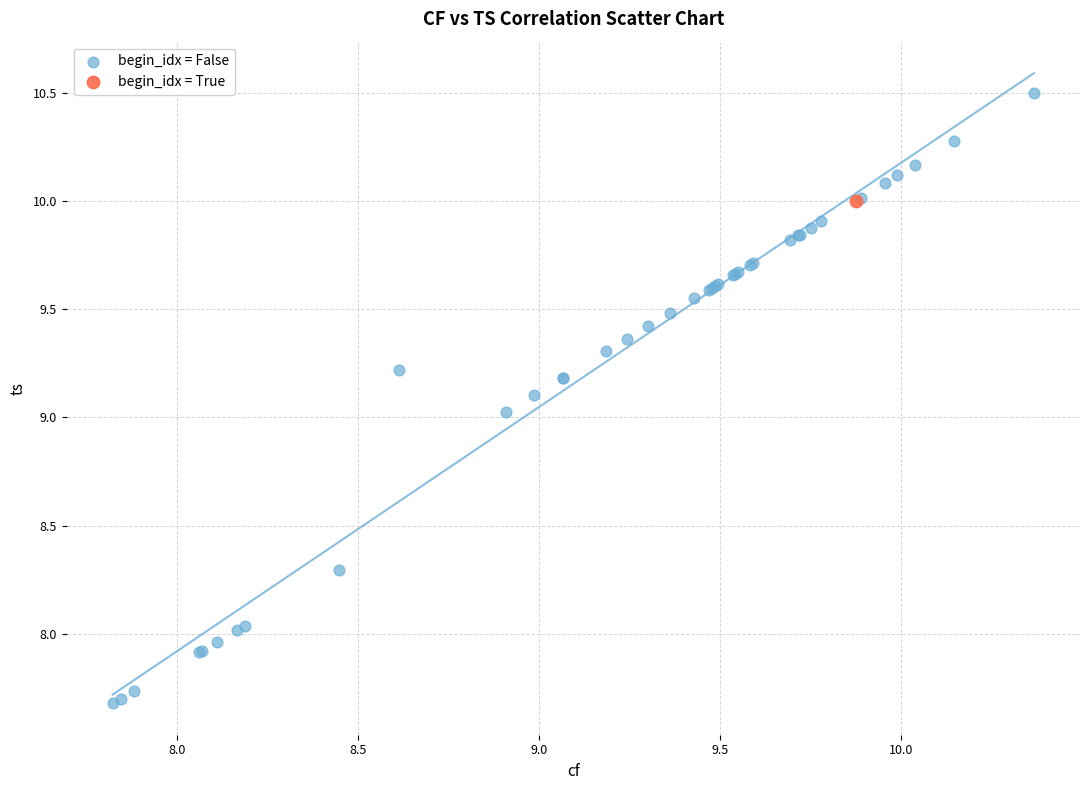

What are all the series names shown in the legend?

begin_idx = False, begin_idx = True